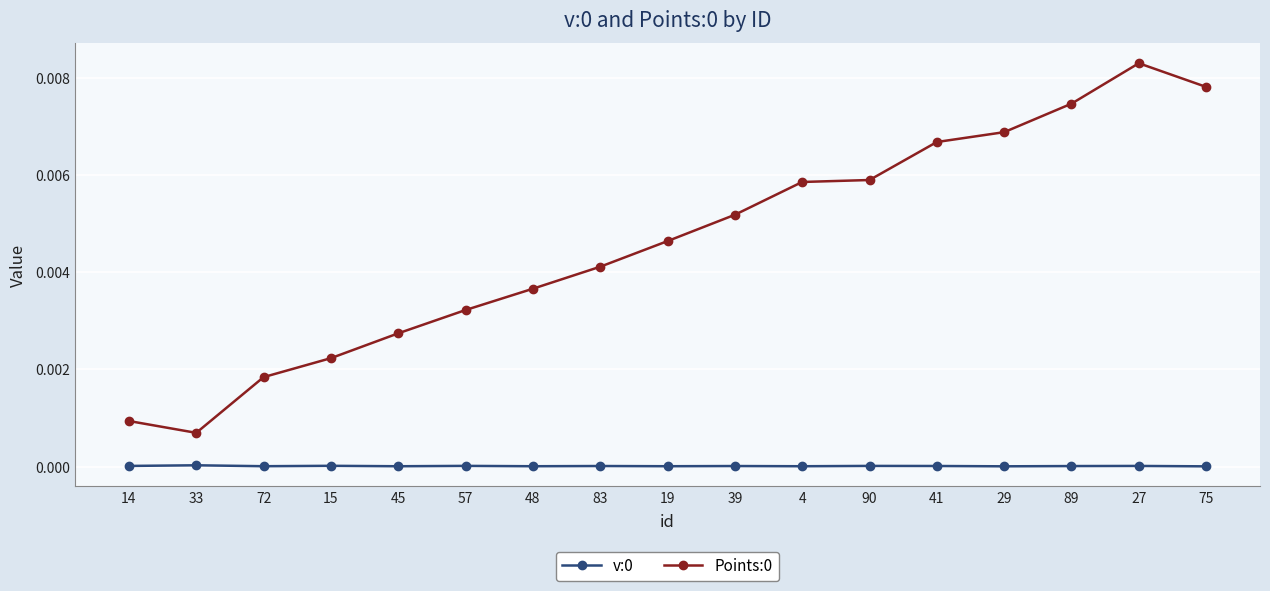

True or false: Points:0 has more than 0 points higher than both neighbors.

True